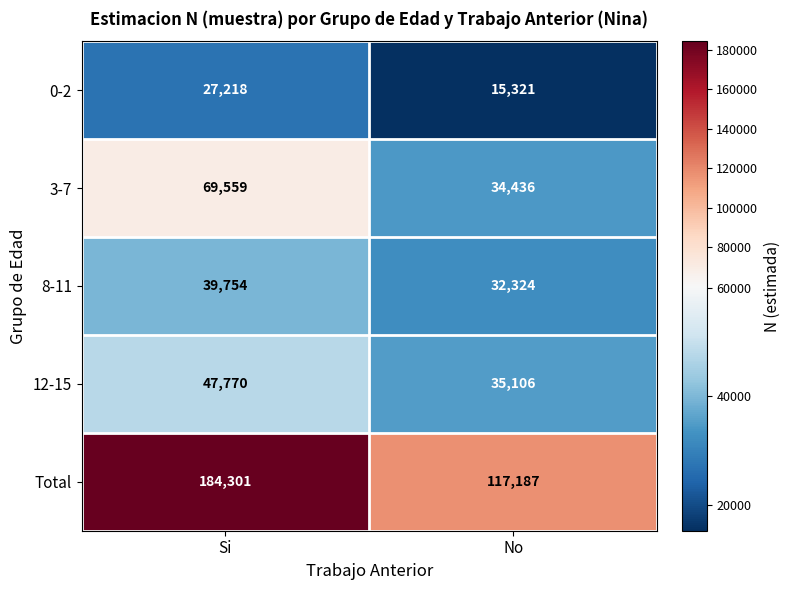

The 0-2 series shows 15321 at No. True or false?

True